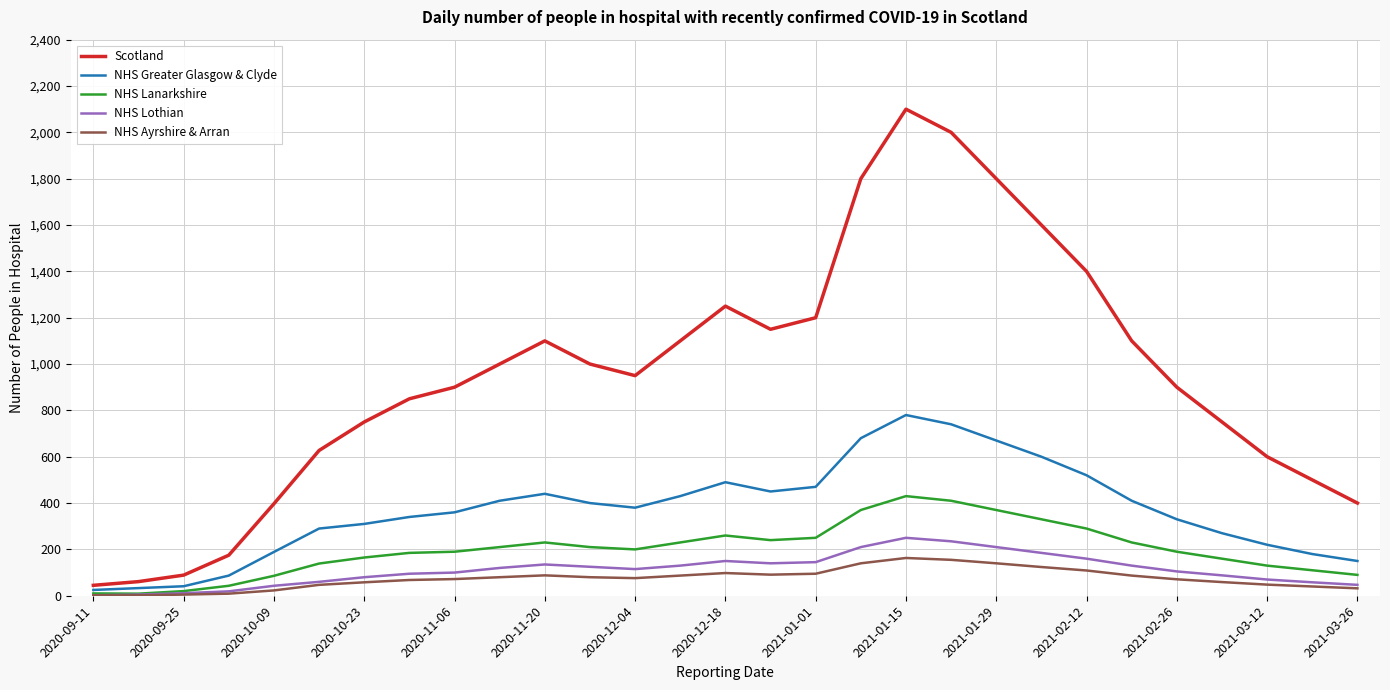

Which series has the widest spread of values?

Scotland